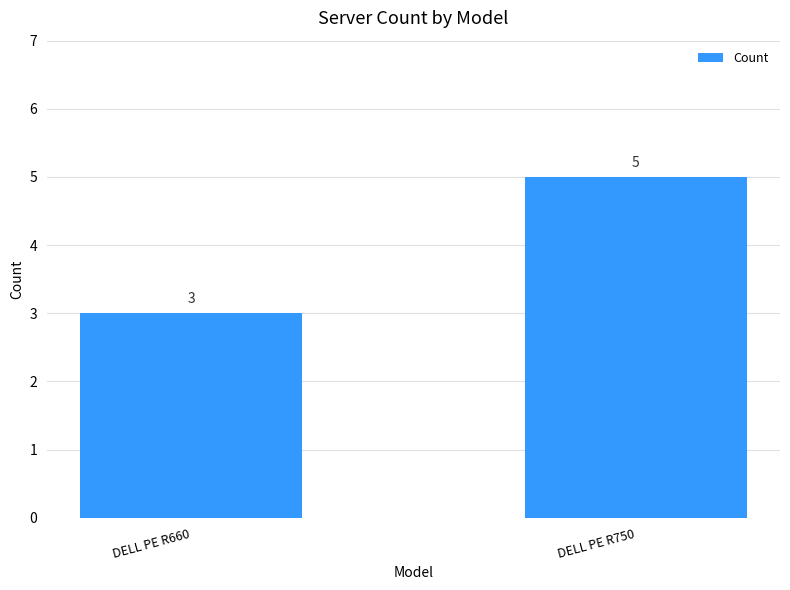

Reading left to right, transcribe all the data shown in this chart.

DELL PE R660=3	DELL PE R750=5